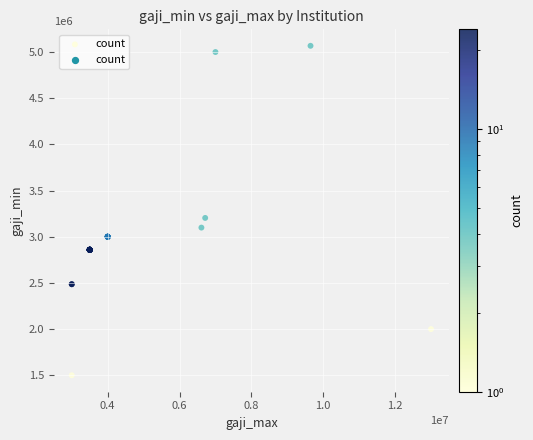

What Y value in the scatter plot is closest to 3283690?

3203600